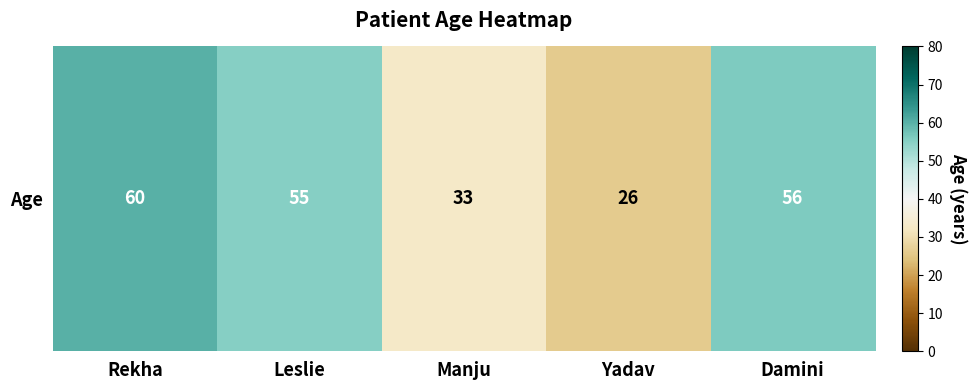

Approximately how many times larger is the value at Leslie compared to Yadav?

2.1